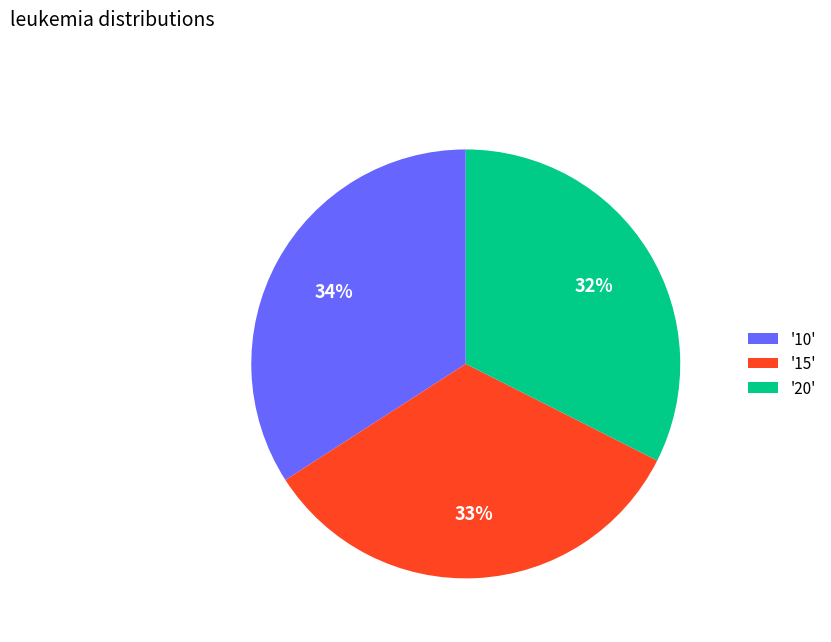

How many slices are in this pie chart?

3